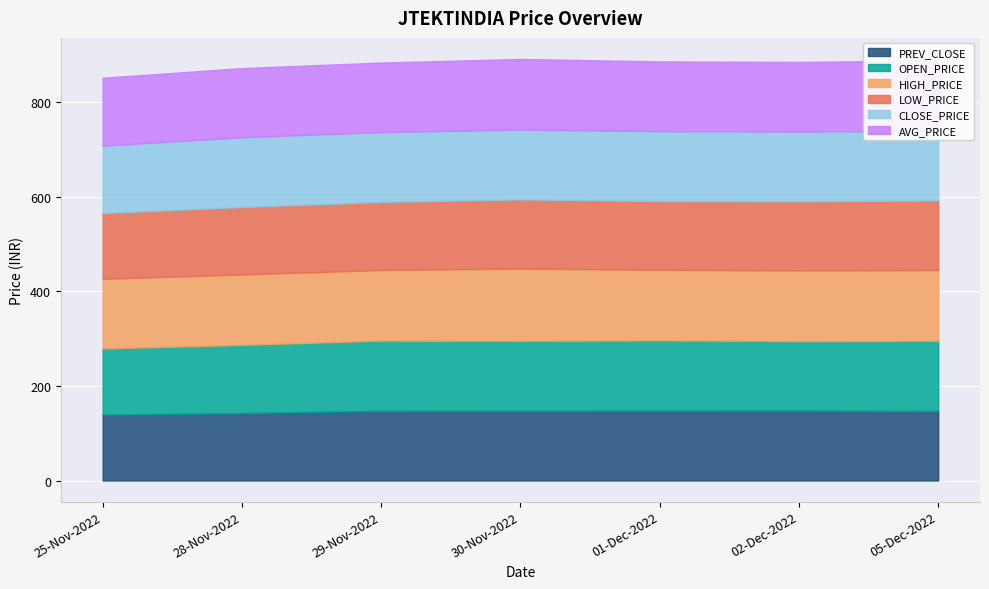

List the labels in order of LOW_PRICE value, largest first.

05-Dec-2022, 30-Nov-2022, 02-Dec-2022, 01-Dec-2022, 29-Nov-2022, 28-Nov-2022, 25-Nov-2022